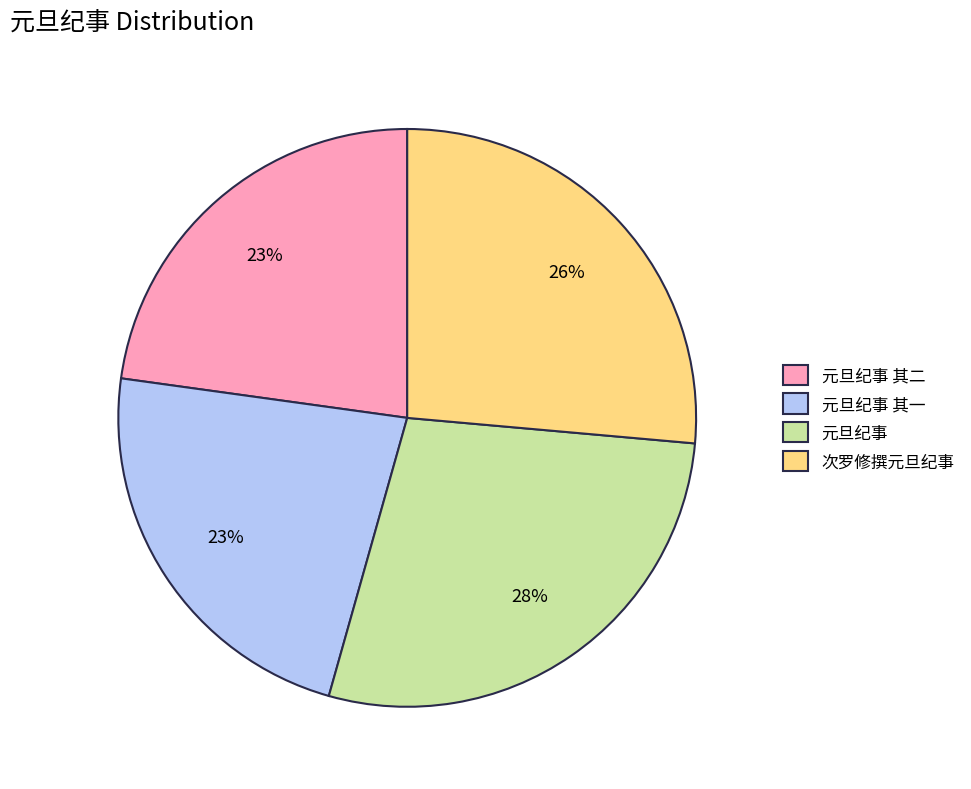

True or false: 元旦纪事 其一 accounts for 17% of the total.

False